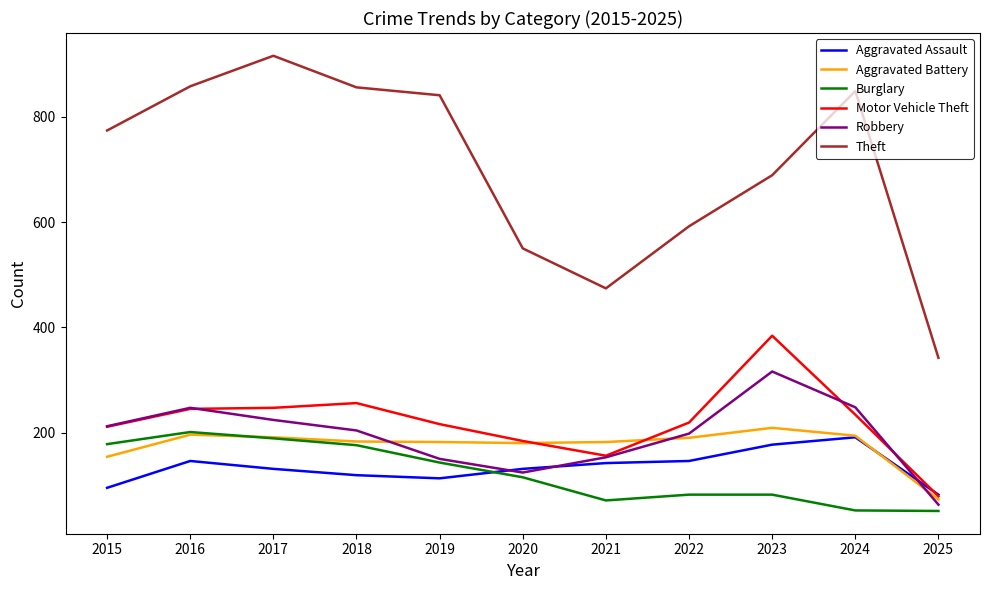

True or false: Theft and Aggravated Battery intersect in this chart.

False